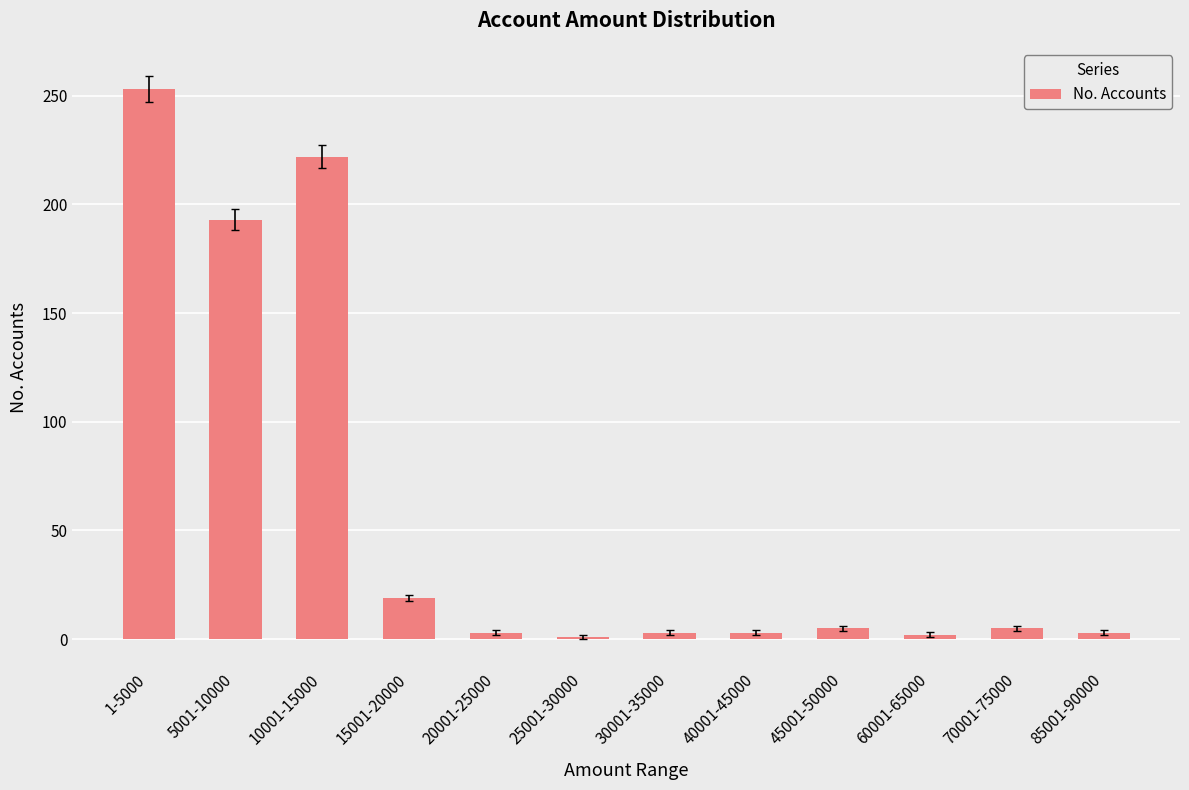

How many data points does each series have?

12